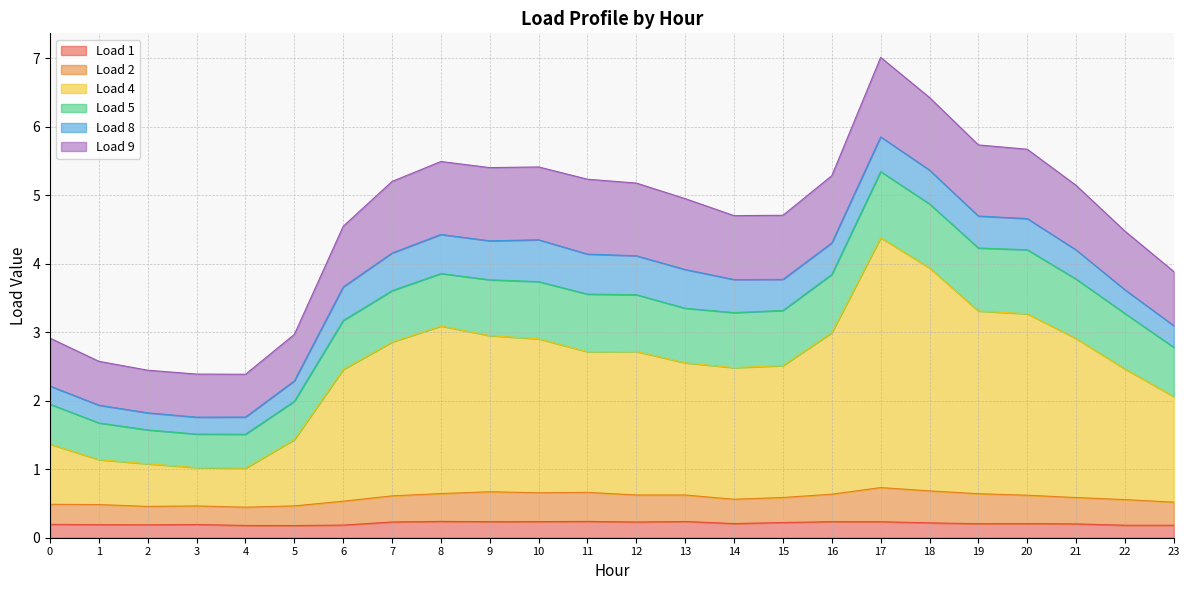

What is the value of the Load 1 point at the 8th from the left?

0.2